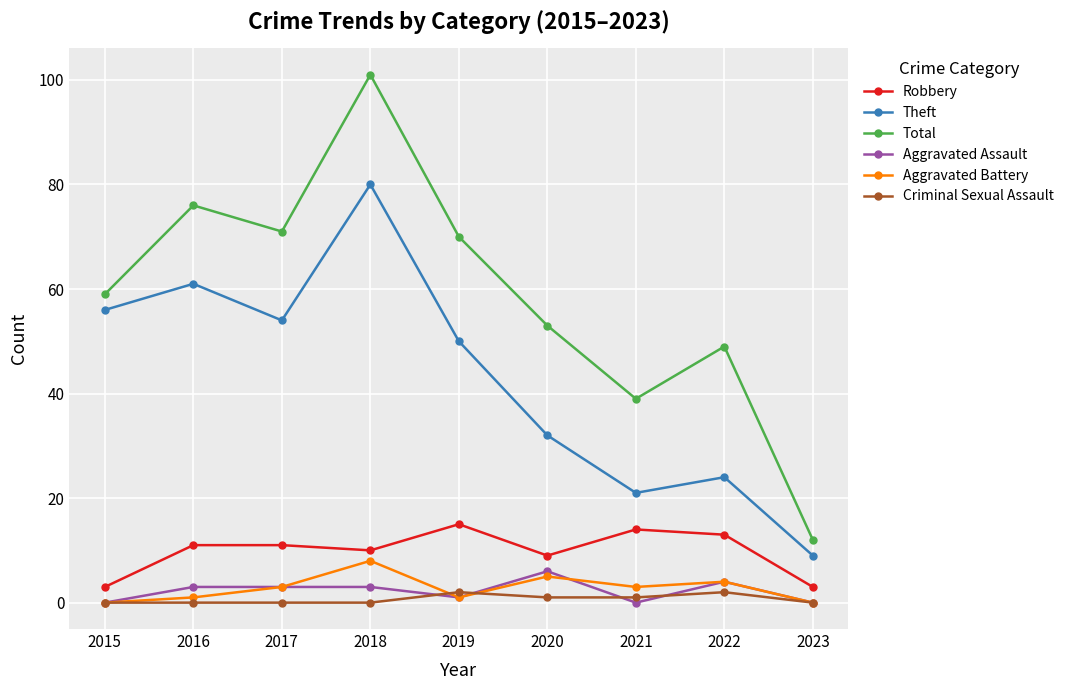

What is the value of the Aggravated Battery point at the 2nd from the left?

1